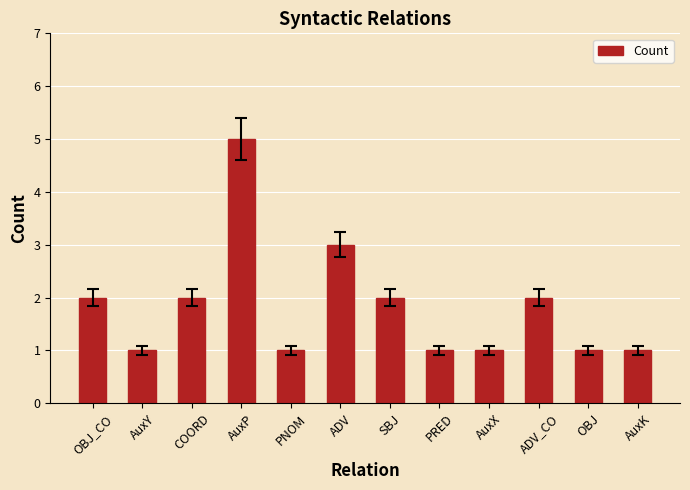

At which category does the chart reach its peak across all series?

AuxP